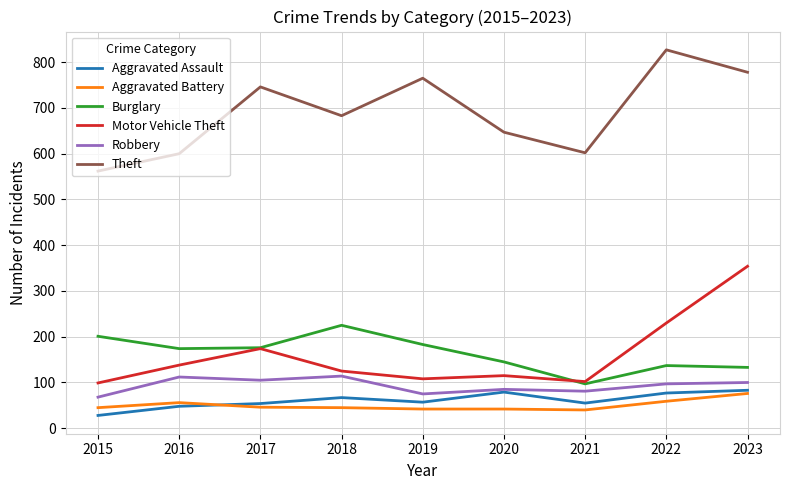

True or false: Theft and Motor Vehicle Theft cross at least once.

False